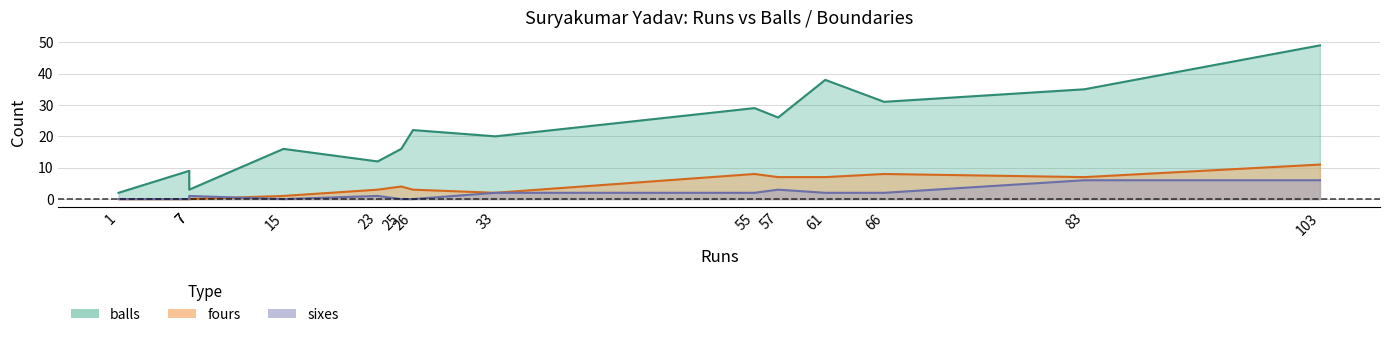

What is the difference between the second highest and minimum values in the fours series?

8